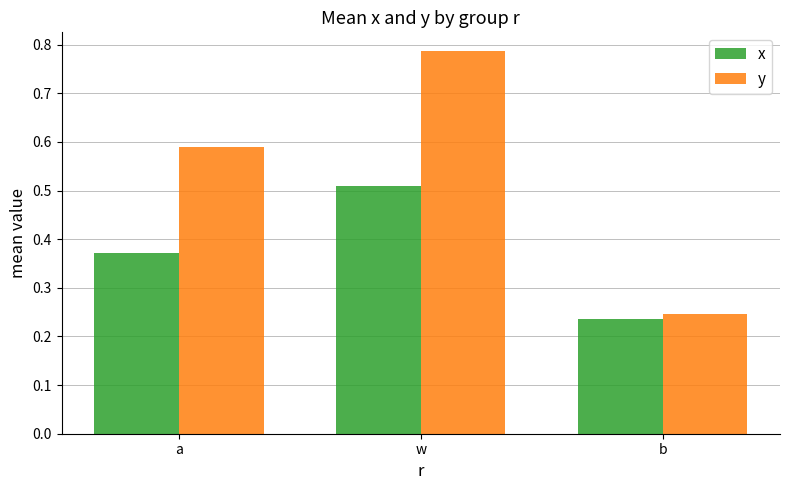

At which label does x reach its minimum?

b